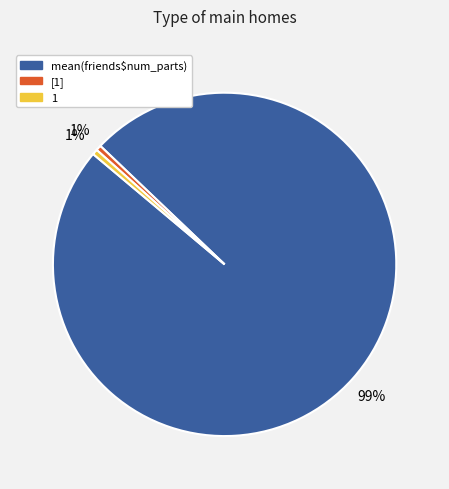

Do mean(friends$num_parts) and 1 together represent more than half of the pie?

Yes